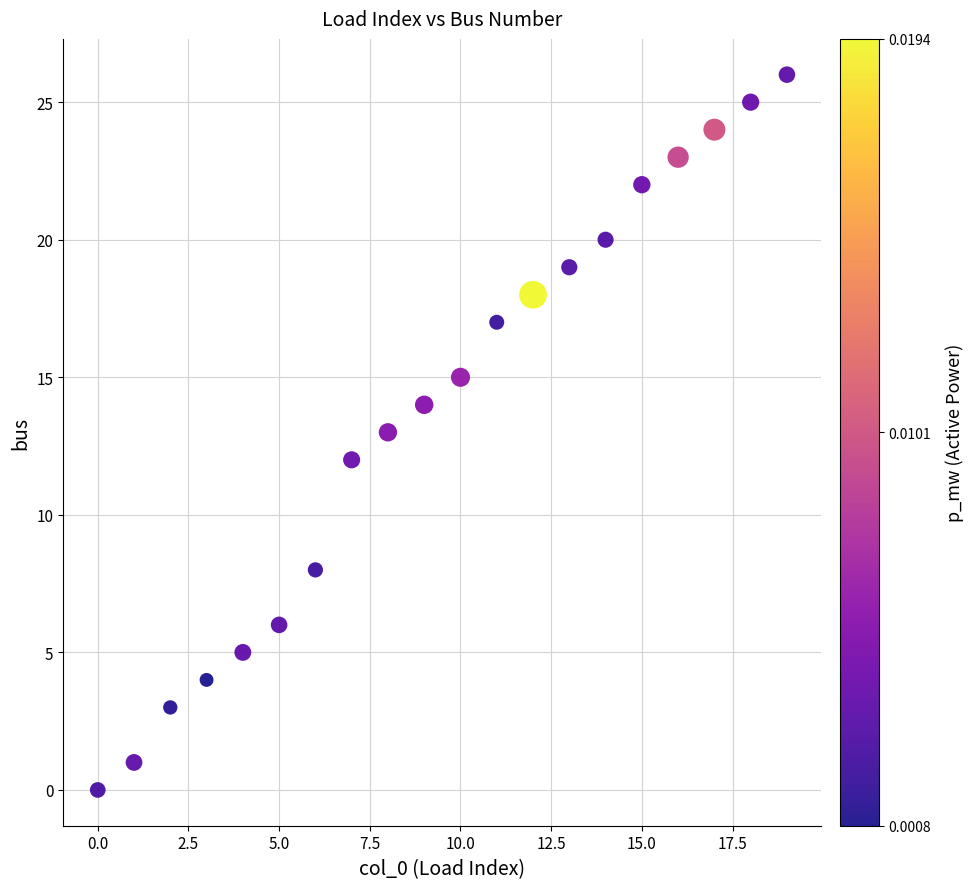

What is the range of Y values (max minus min)?

26